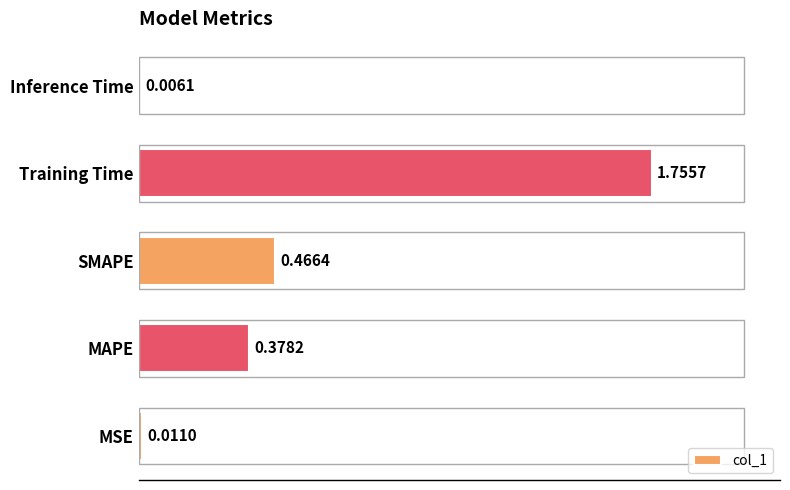

Which has a higher value, SMAPE or MAPE?

SMAPE